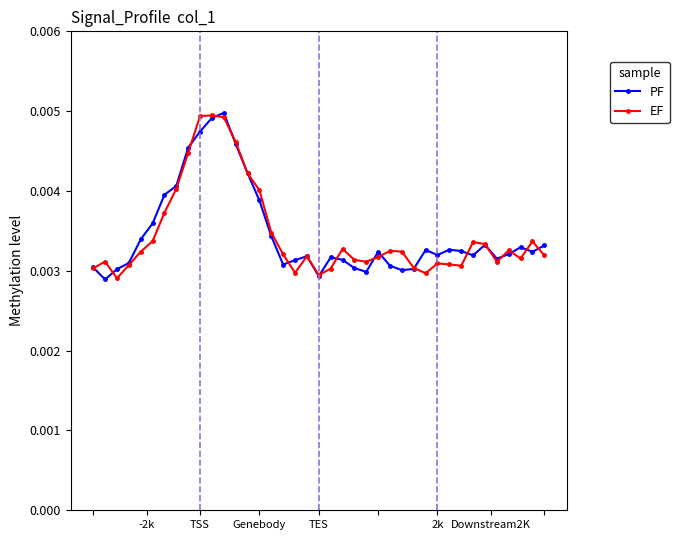

At how many categories does at least one series exceed 0?

39